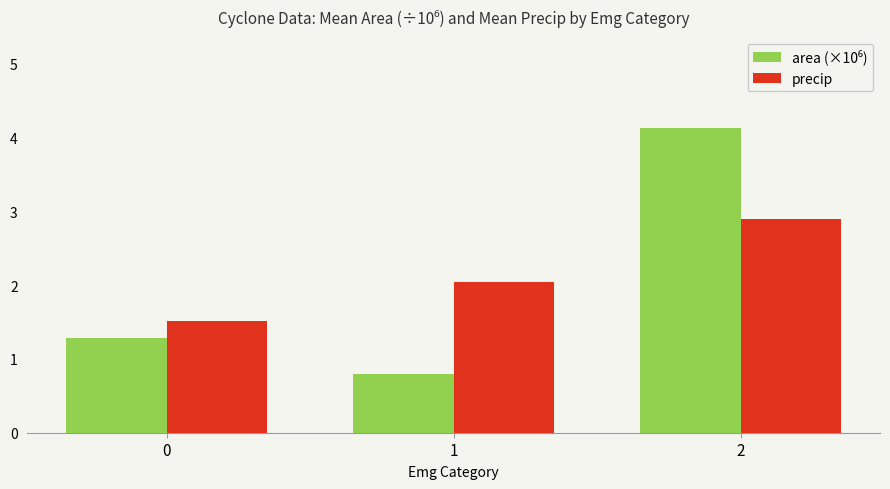

What is the smallest value displayed?

0.8